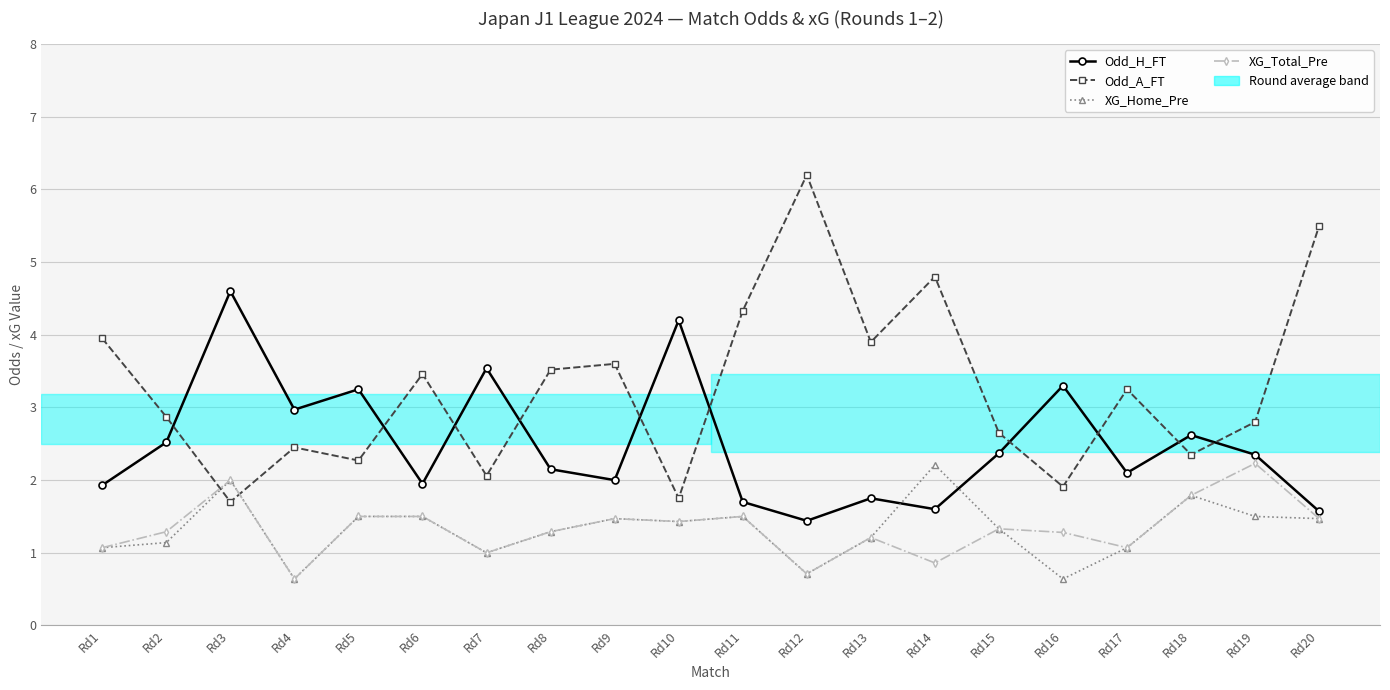

What is the value of the XG_Home_Pre point at the 4th from the left?

0.6